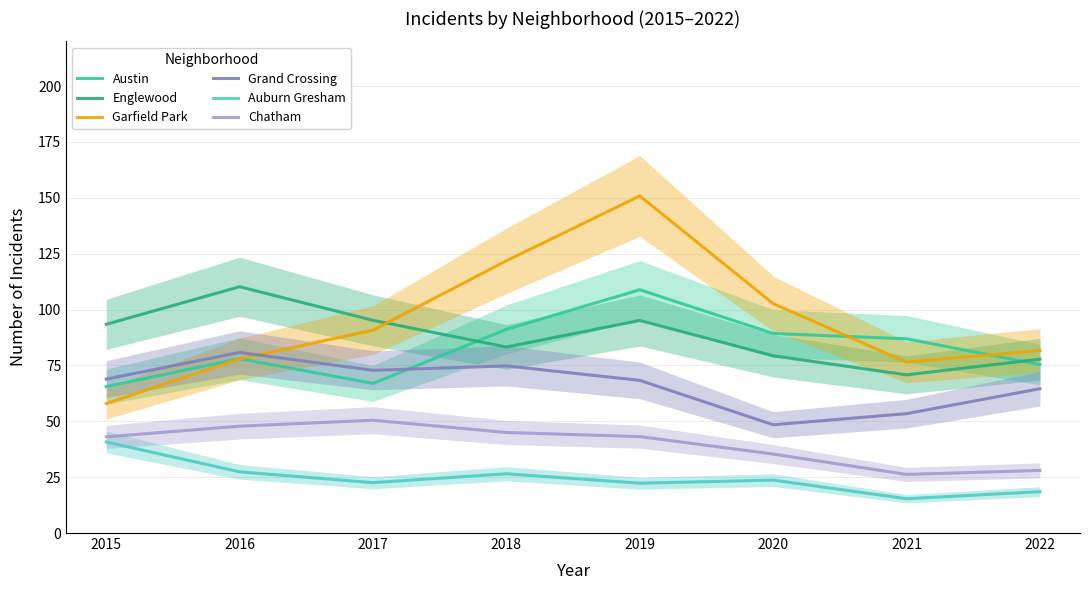

Which has a higher value, 2017 or 2016?

2016